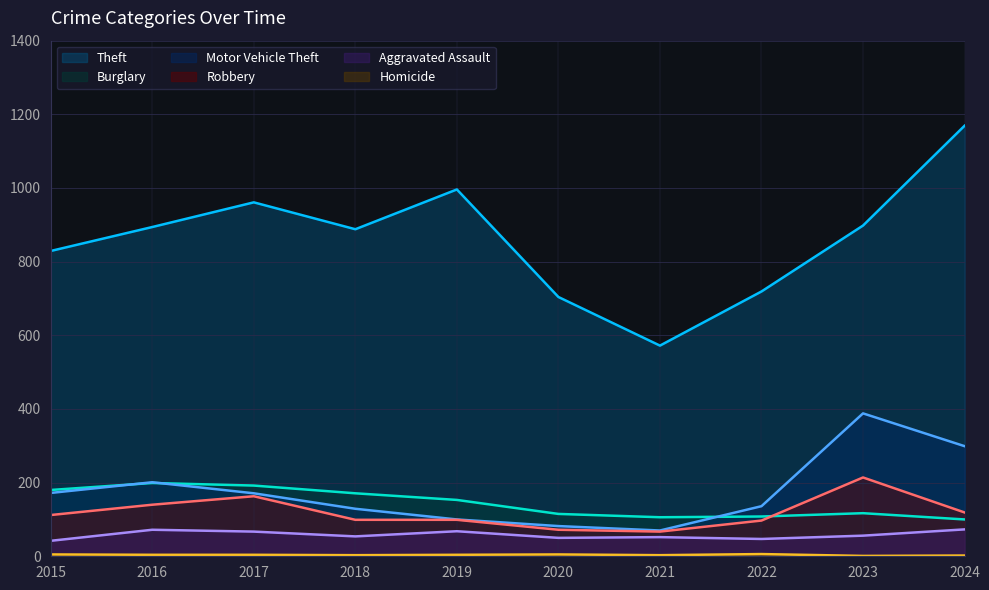

What is the difference between the highest and lowest values at 2016?

890